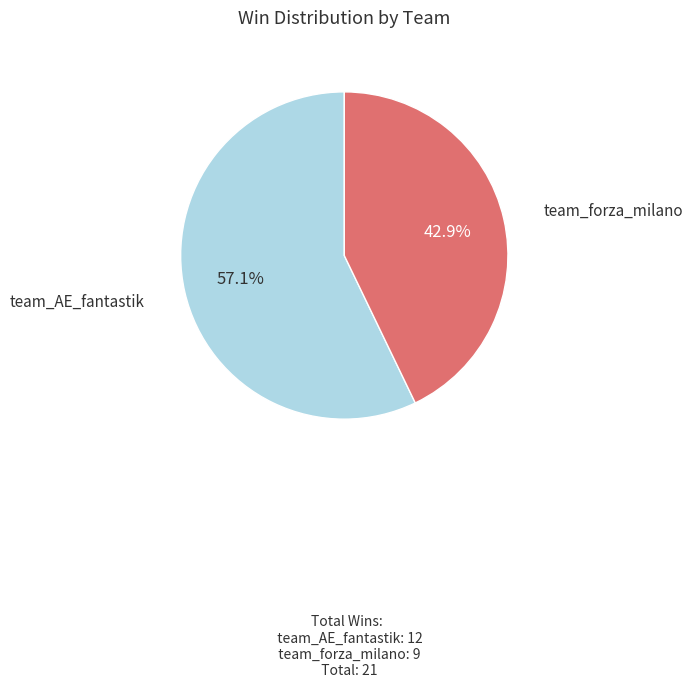

What portion of the pie excludes team_forza_milano?

57.1%